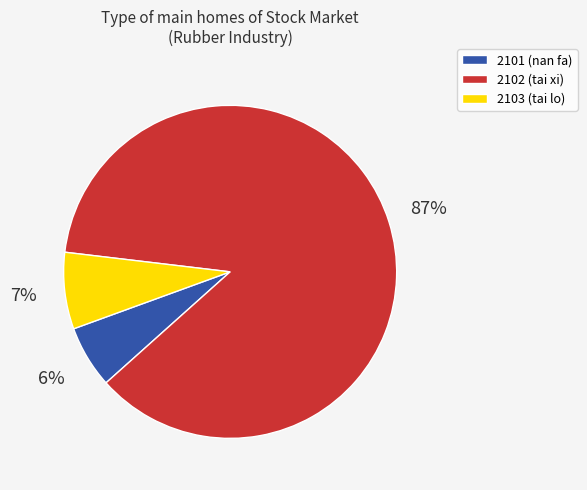

Is there a majority slice in this chart?

Yes